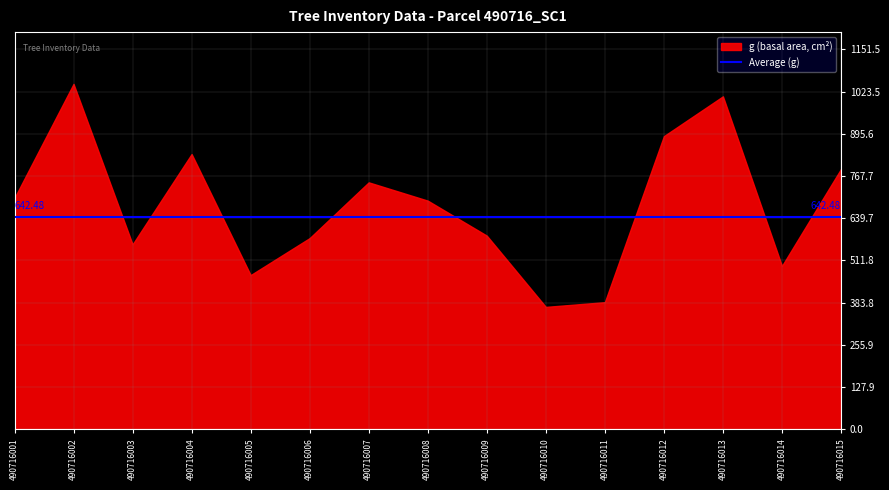

Between 490716009 and 490716014, which is larger?

490716009